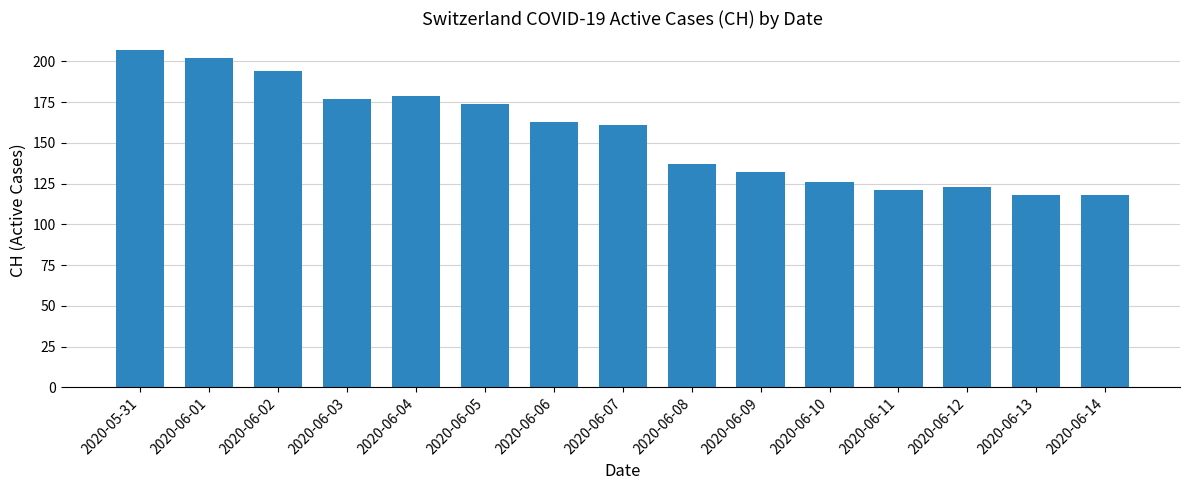

How many bars are there in total?

15